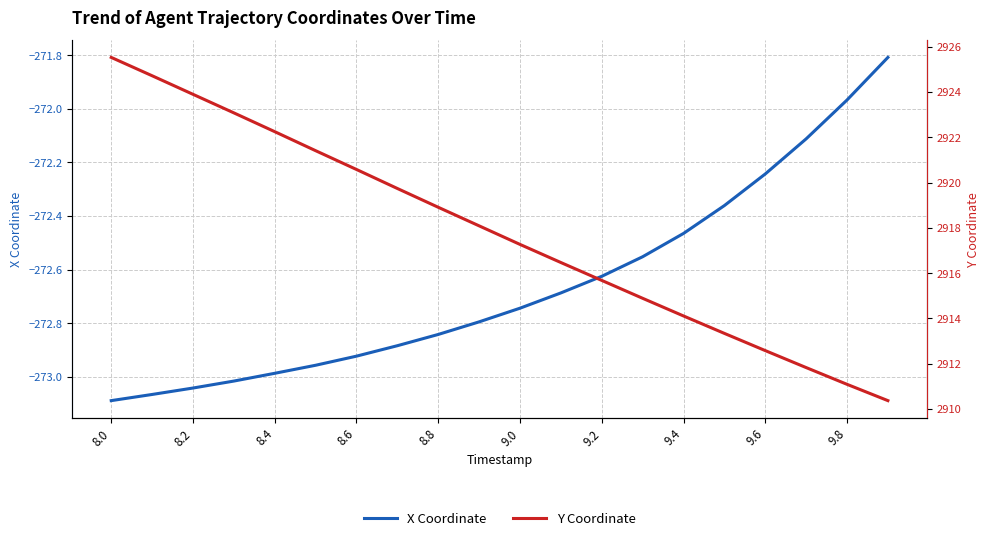

True or false: X Coordinate has a value of -273.1 at 8.0.

True